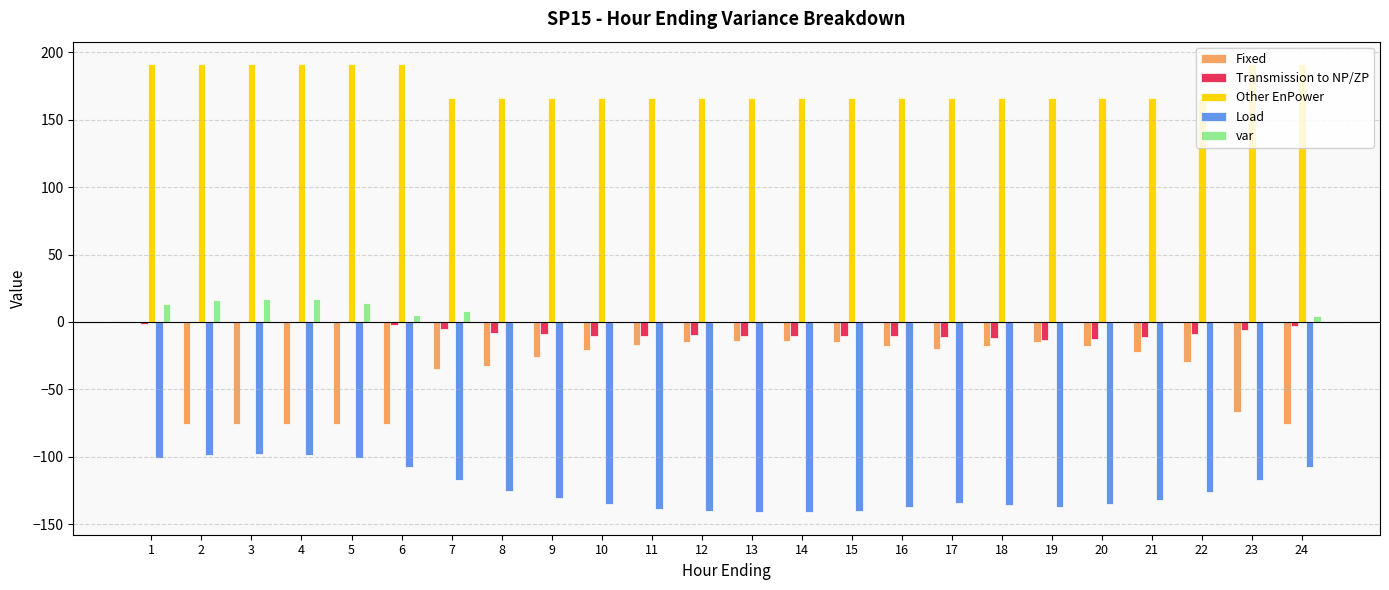

What is the sum of all Transmission to NP/ZP values?

-176.2